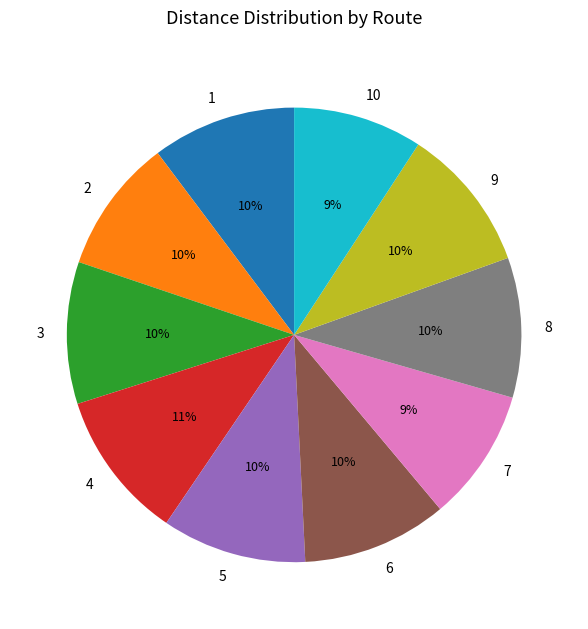

Does any single category account for the majority?

No